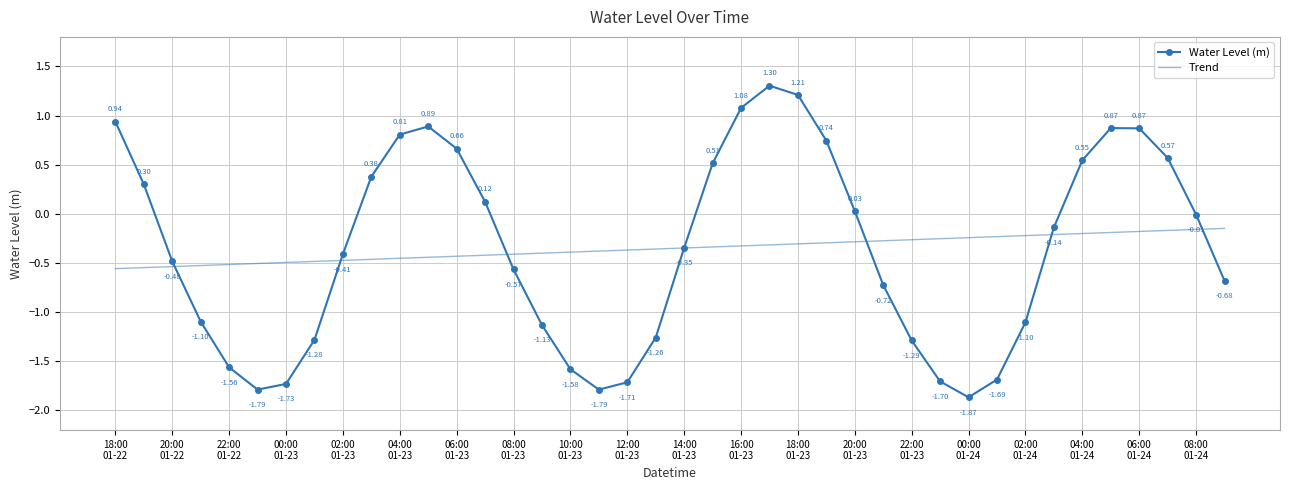

In Water Level (m), how many points are higher than both neighbors (excluding endpoints)?

3